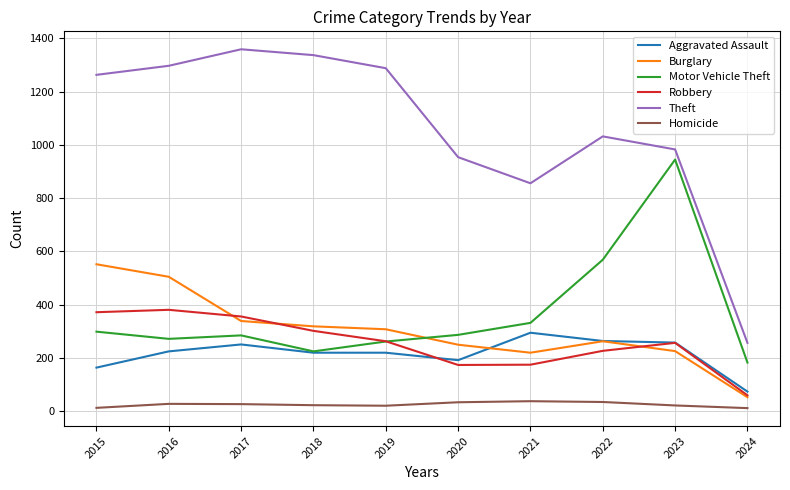

Where is Aggravated Assault nearest to the value 184?

2020